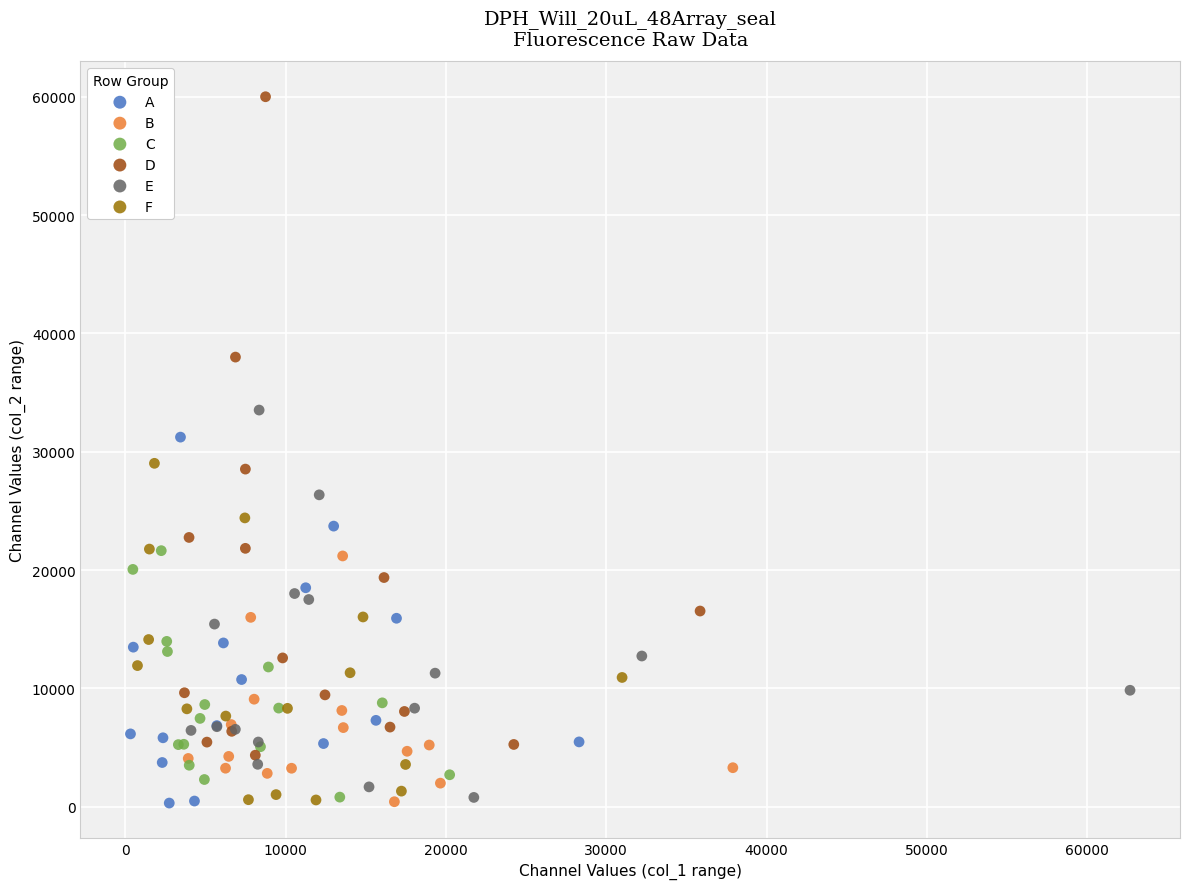

Which series reaches the maximum Y coordinate?

D